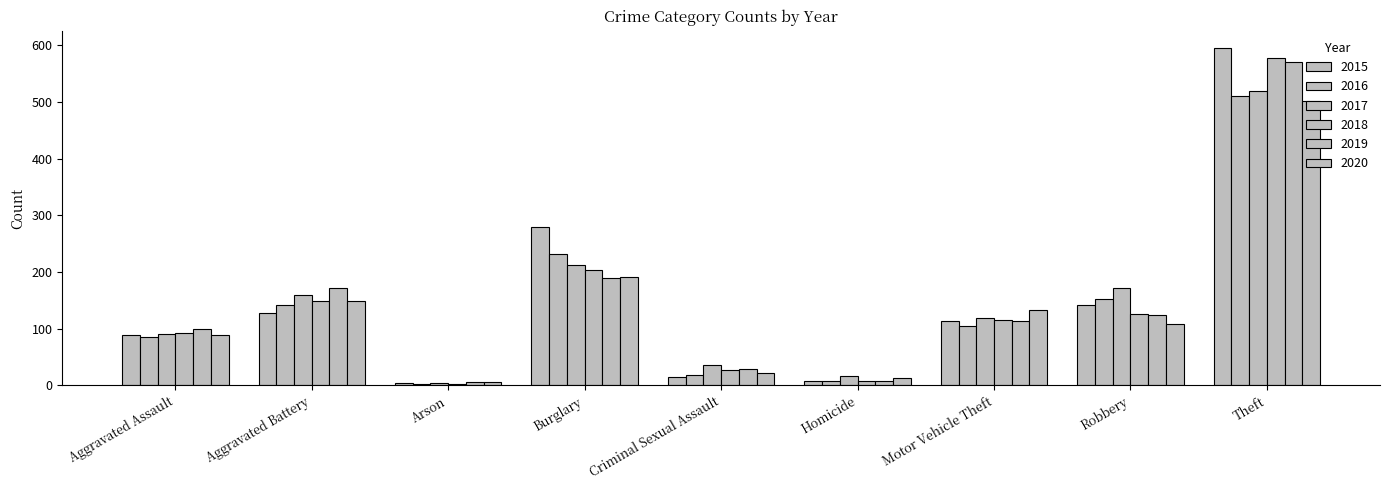

What is the greatest value displayed?

596